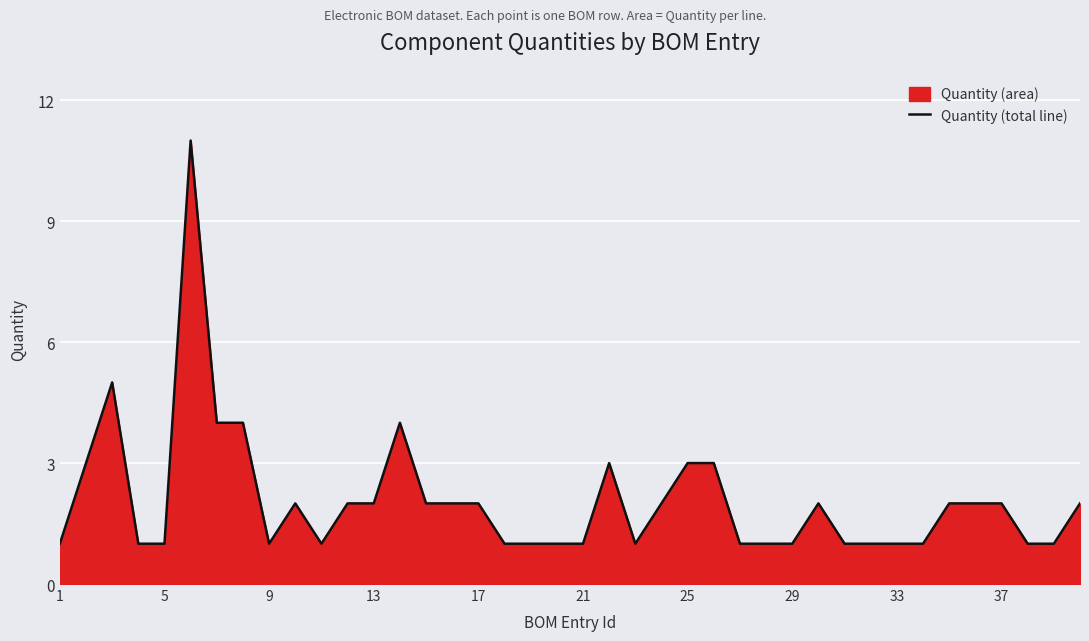

How many series are shown in this chart?

1